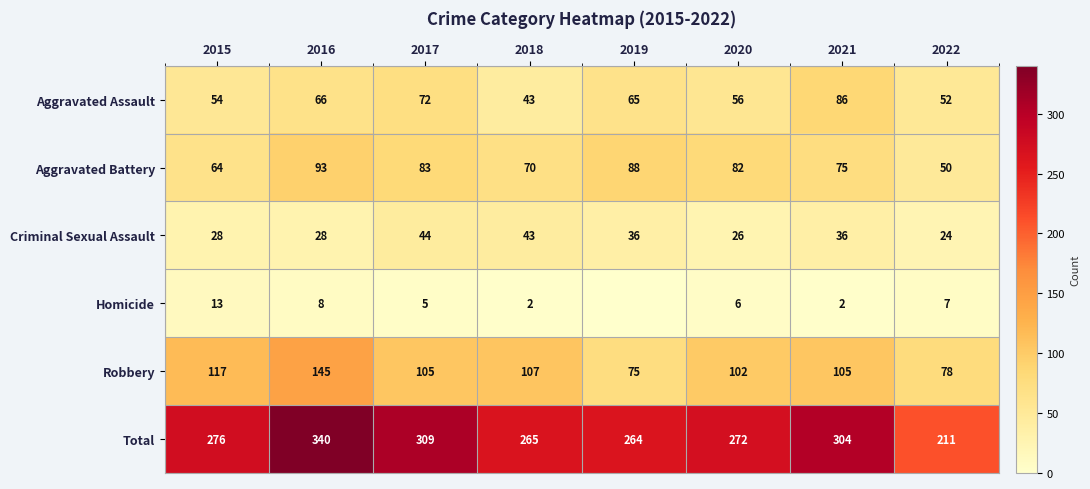

What is the maximum value shown in the chart?

340